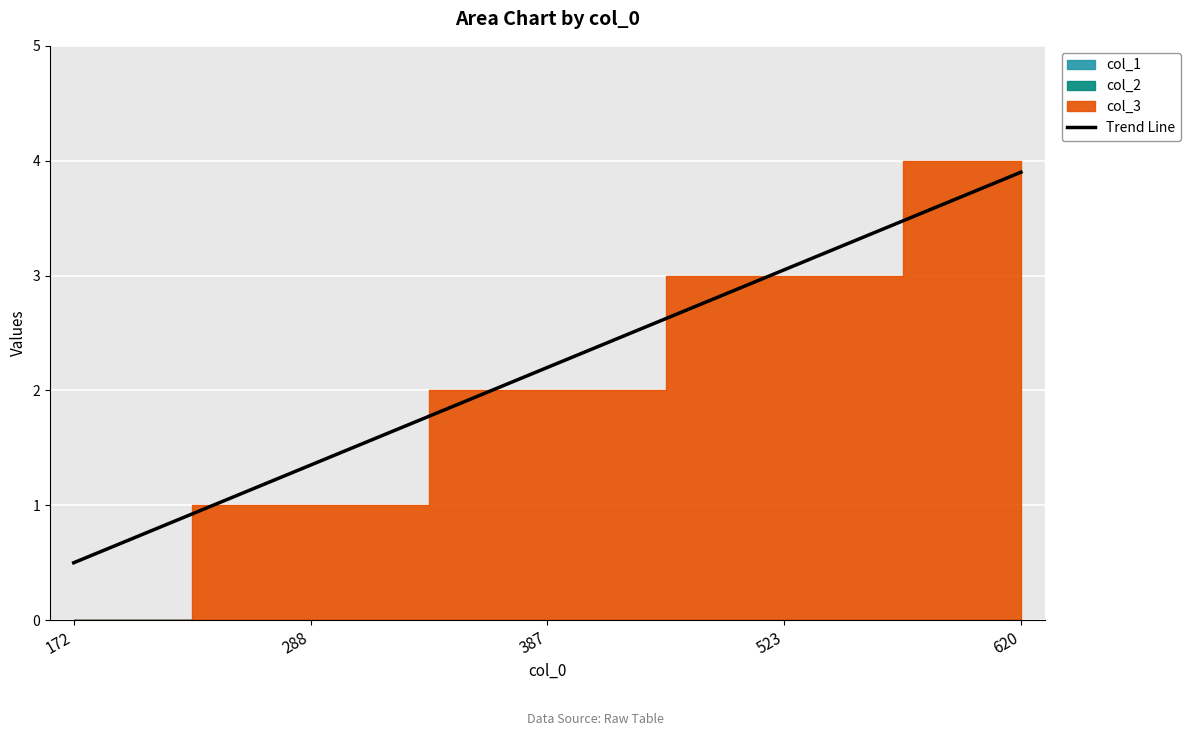

The value at 523 is 1.0. True or false?

False